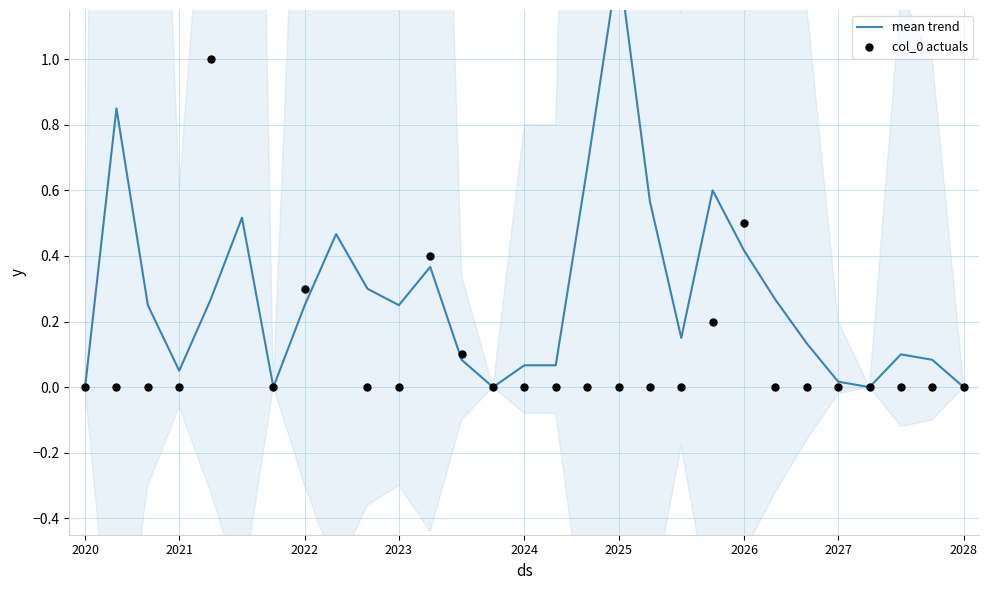

What is the total value across all series at 16?

0.7